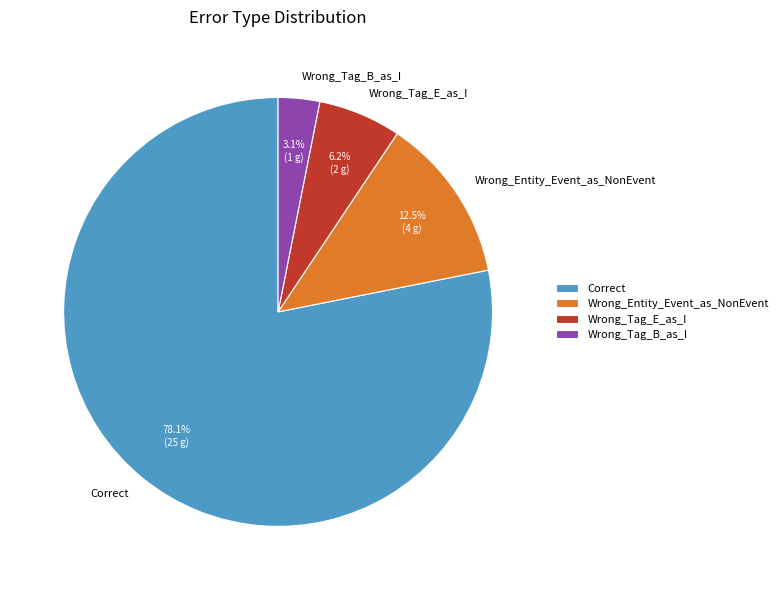

Between Correct and Wrong_Tag_E_as_I, which is larger?

Correct